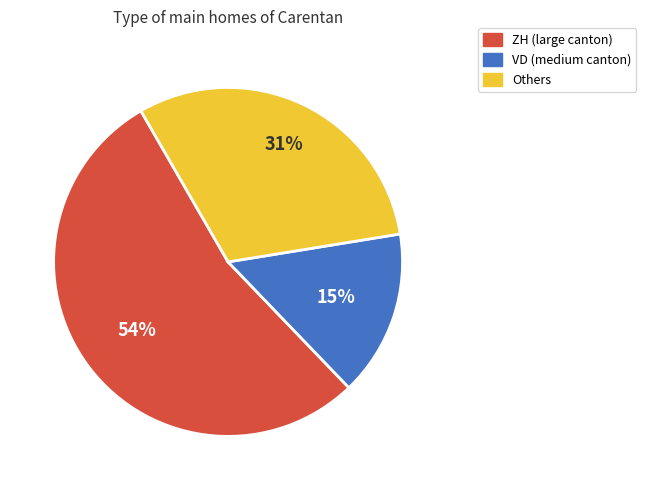

Is there a majority slice in this chart?

Yes